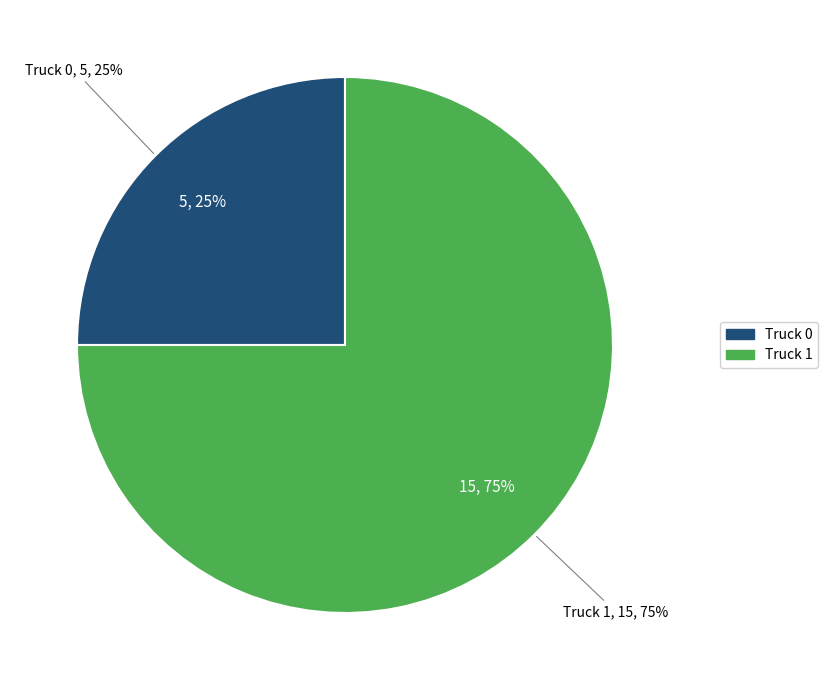

The Truck 0 slice represents 36% of the pie. True or false?

False